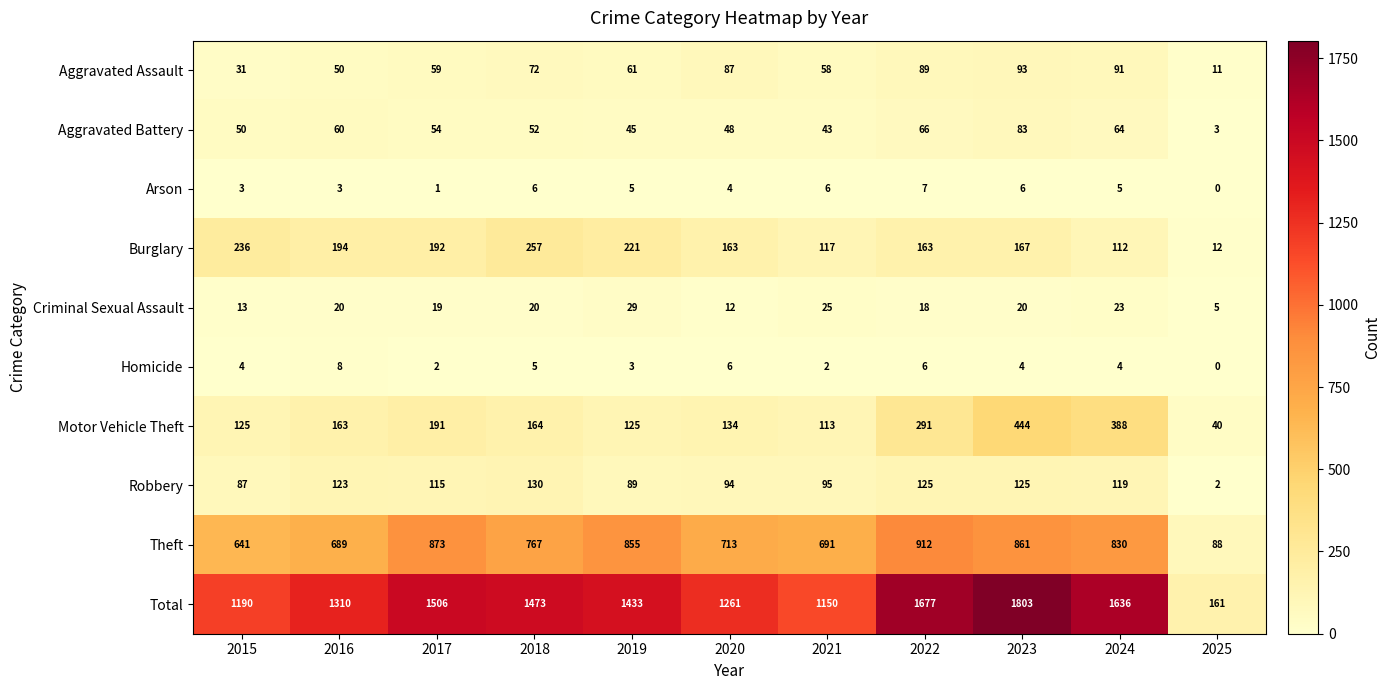

Which category has the lowest value across all series?

2025